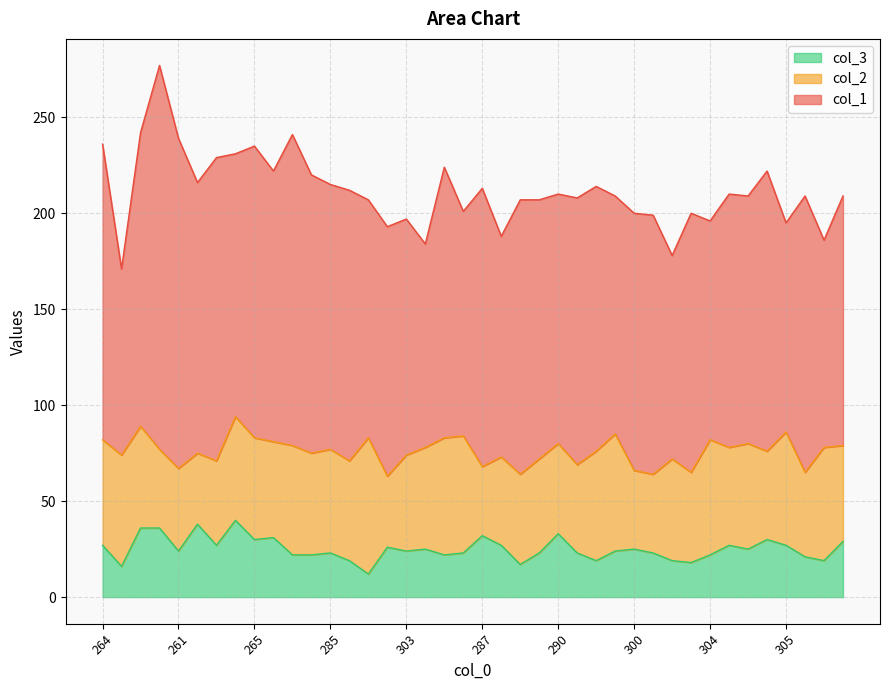

Rank the categories by col_3 value from lowest to highest.

293, 329, 293, 300, 288, 286, 322, 314, 291, 259, 280, 276, 304, 285, 299, 293, 292, 301, 261, 303, 291, 316, 300, 291, 307, 264, 271, 312, 290, 305, 291, 265, 278, 278, 287, 290, 258, 223, 284, 269